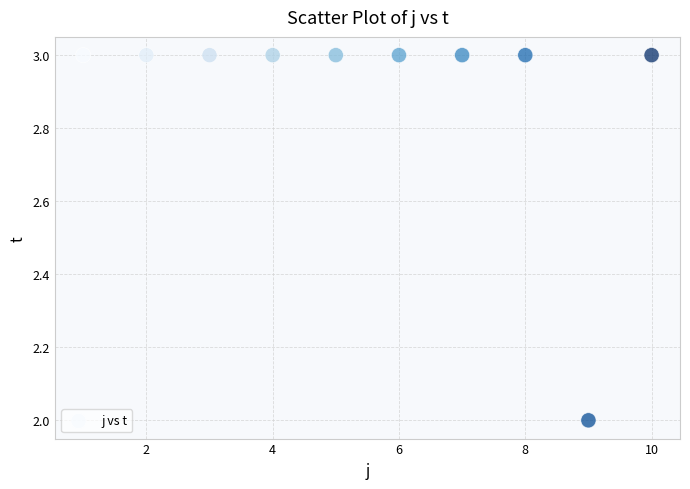

What is the average Y value?

3